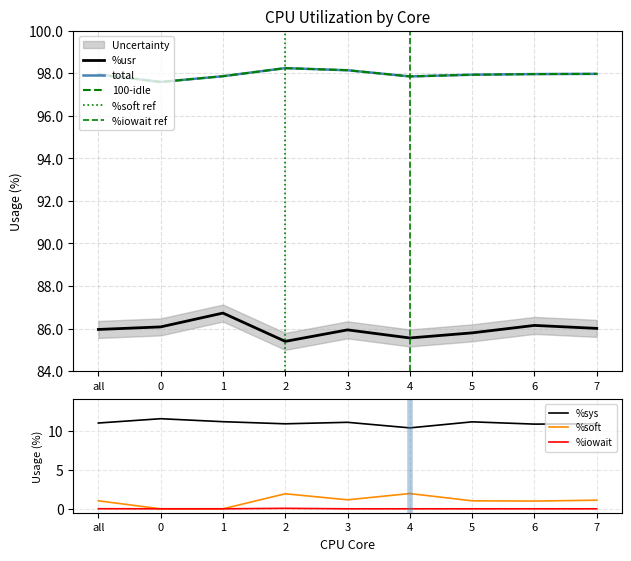

Which series has the widest spread of values?

%soft